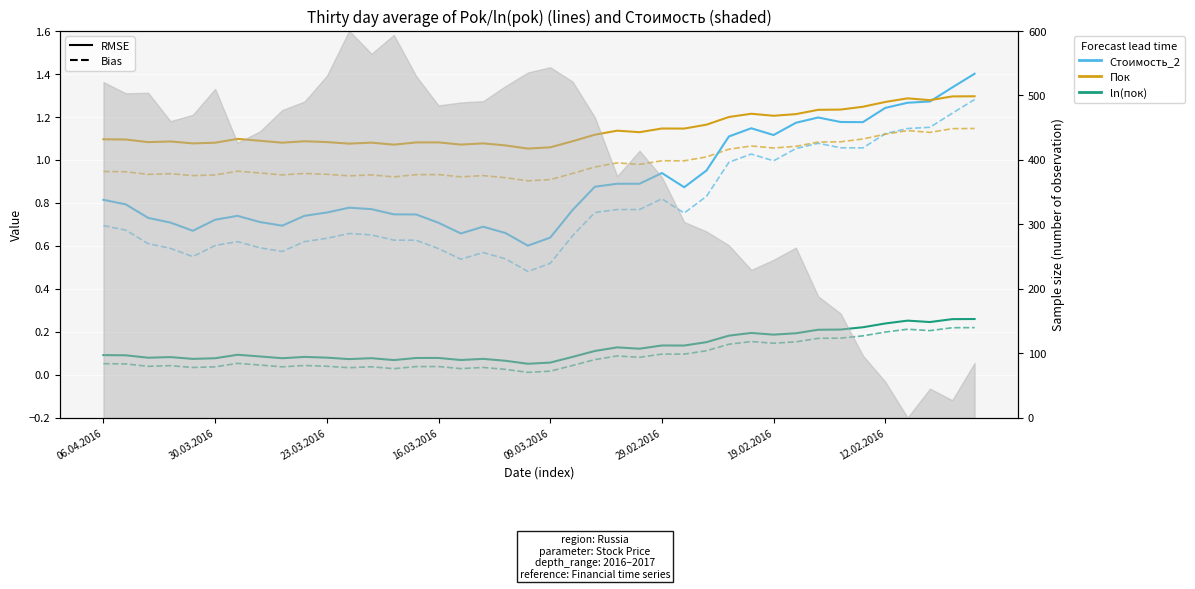

What is the label of the 19th point from the right?

21